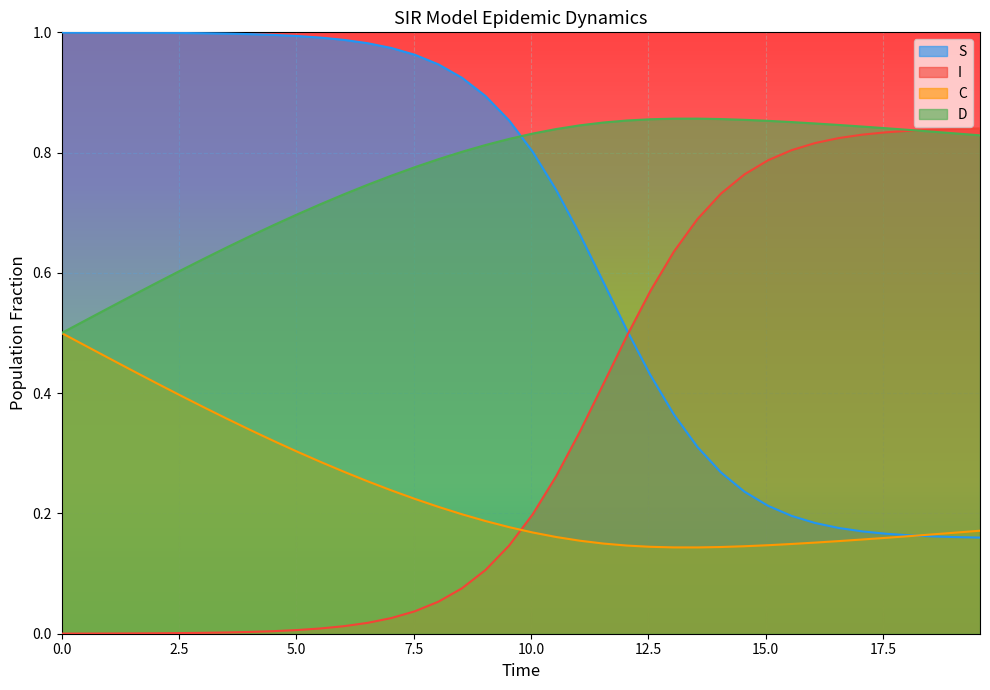

True or false: D and S intersect in this chart.

True